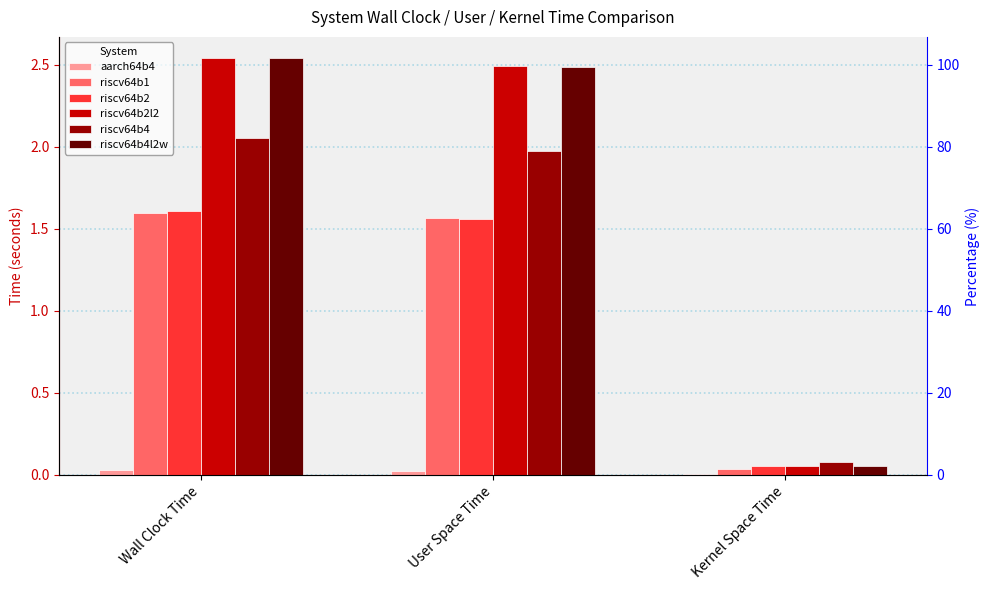

At how many categories does at least one series exceed 0?

3